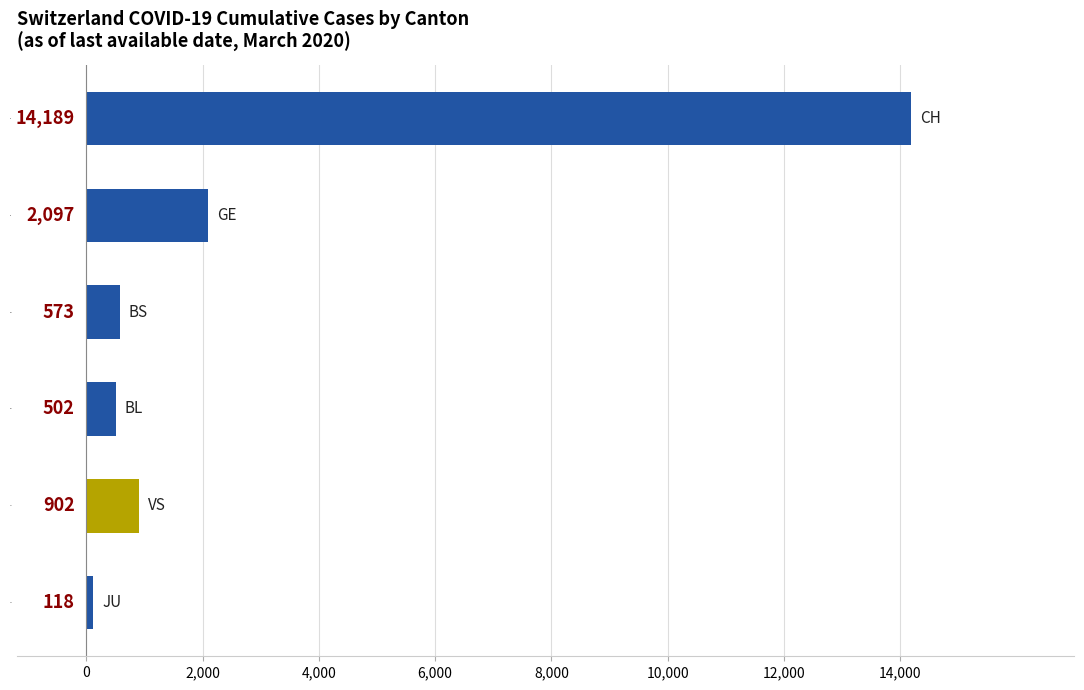

What is the label of the 3rd bar from the bottom?

BL